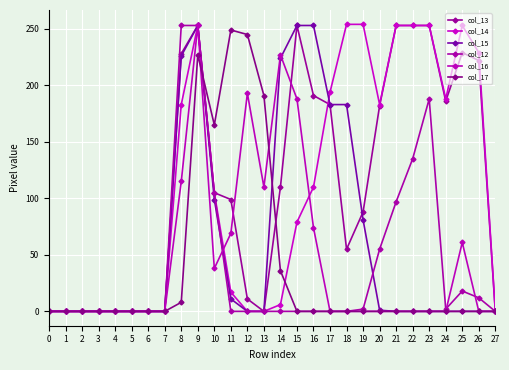

How many lines are shown in the chart?

6